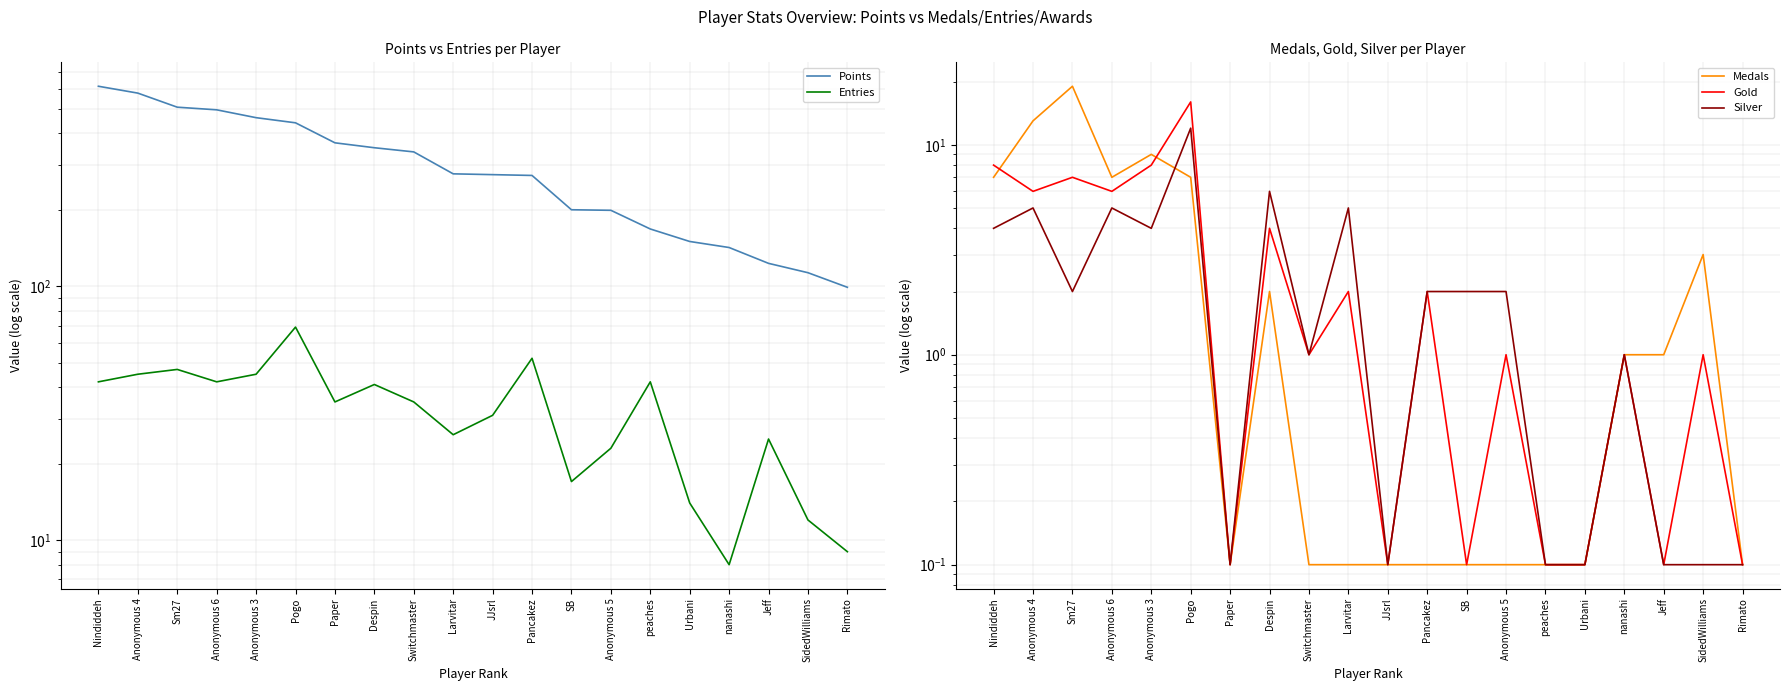

How many series are shown in this chart?

5